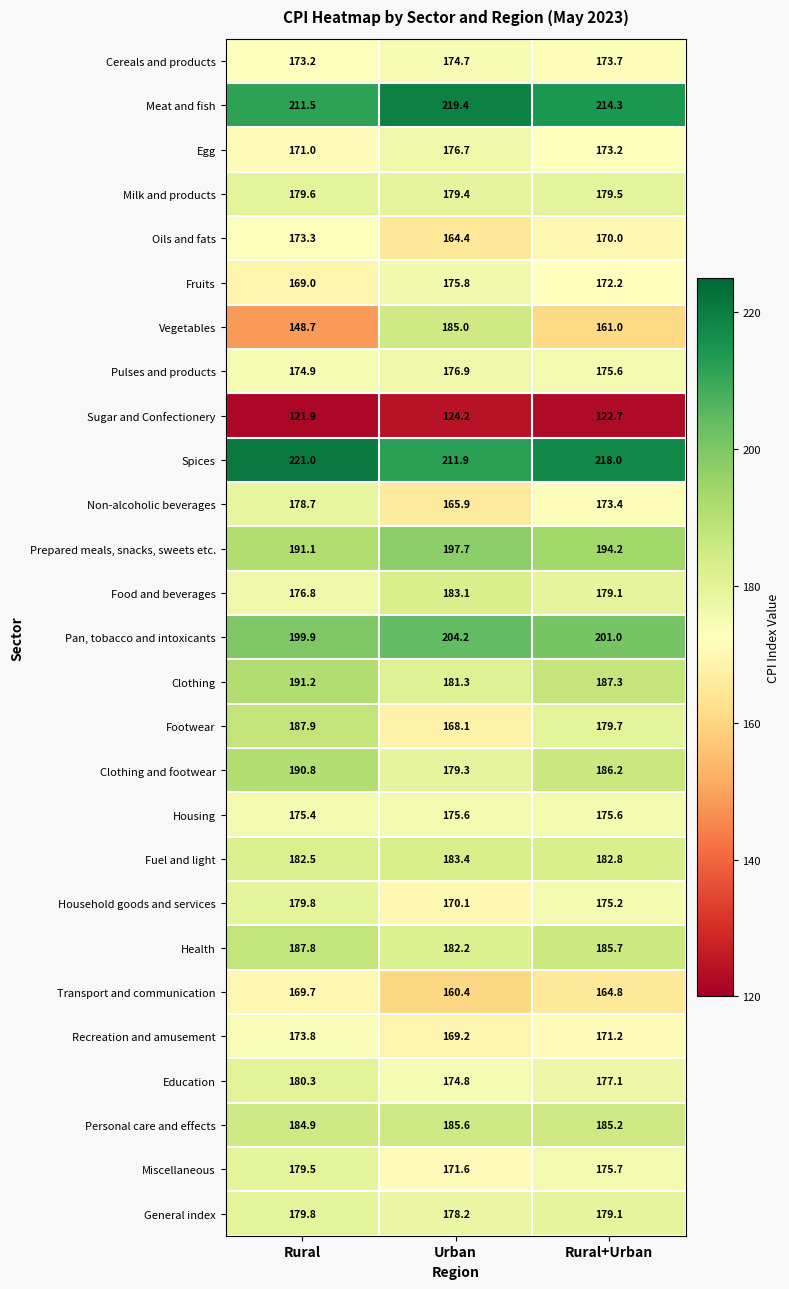

Rank the categories by Transport and communication value from lowest to highest.

Urban, Rural+Urban, Rural